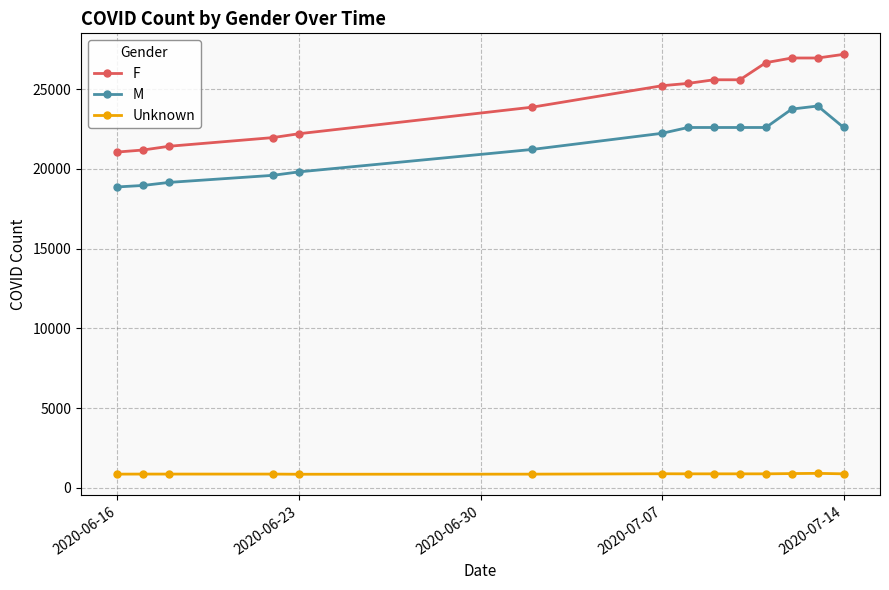

Which series has the largest total across all categories?

F